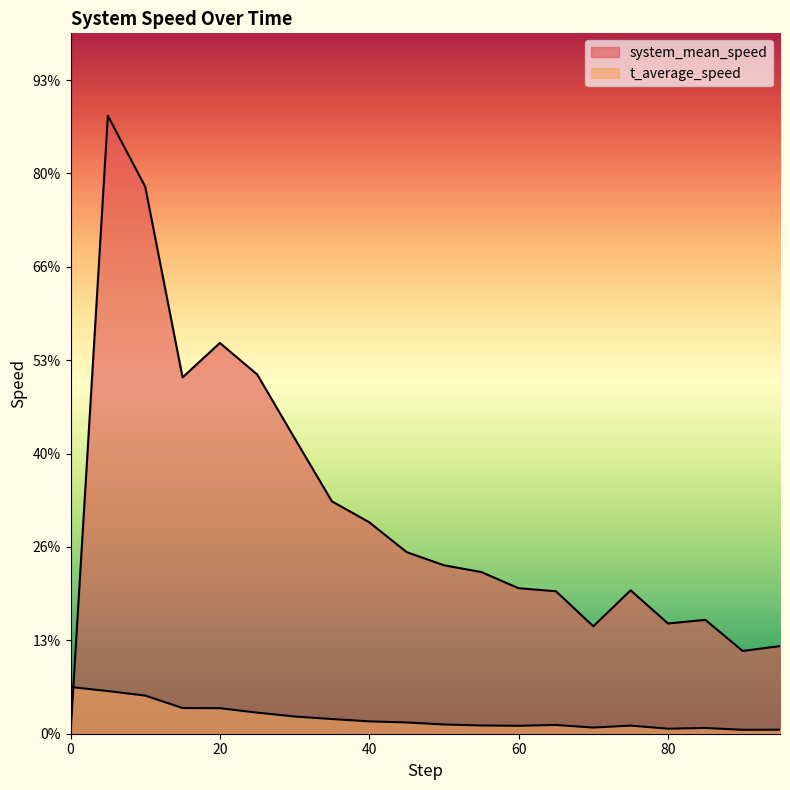

Is it true that system_mean_speed equals 0.8 at 55.0?

False